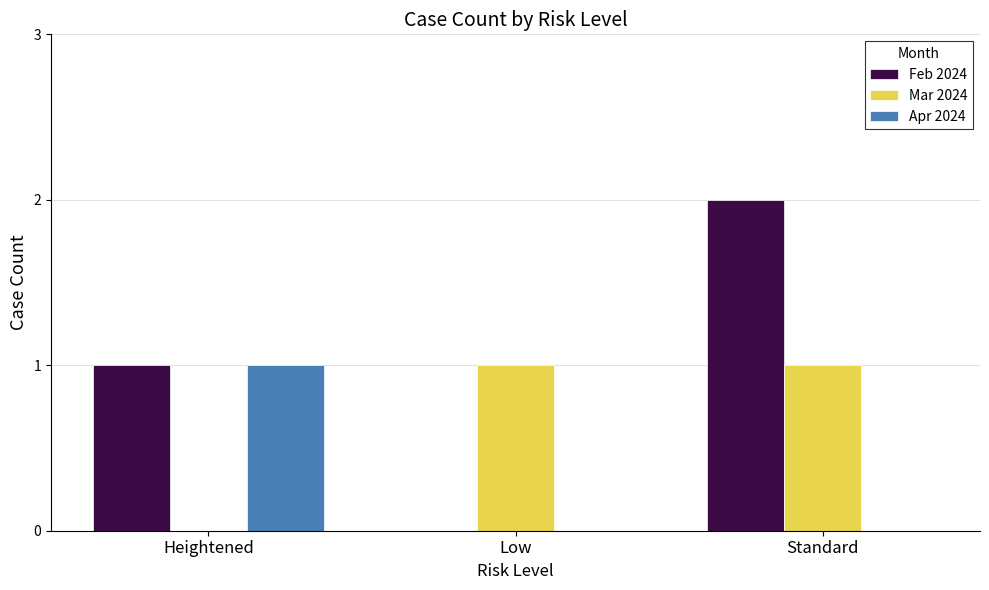

How many values in Feb 2024 are above zero?

2